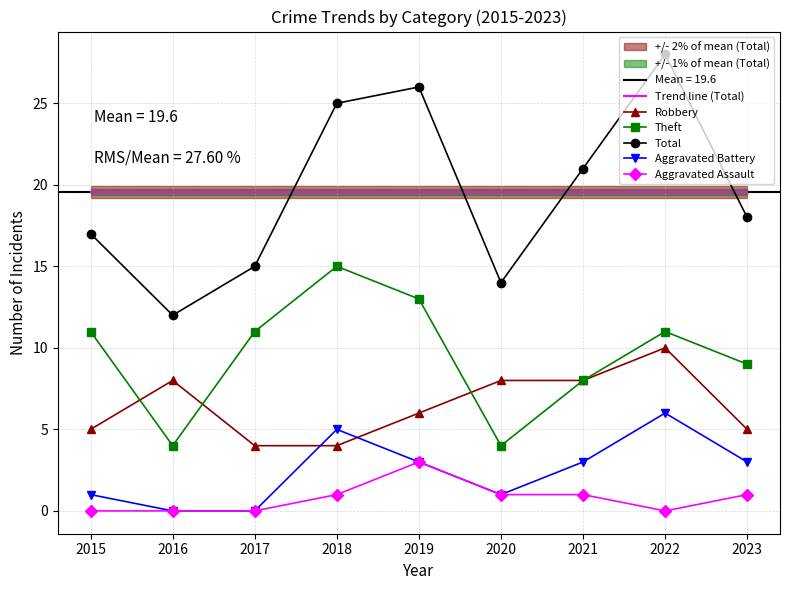

Is it true that Robbery equals 5.0 at 2023?

True